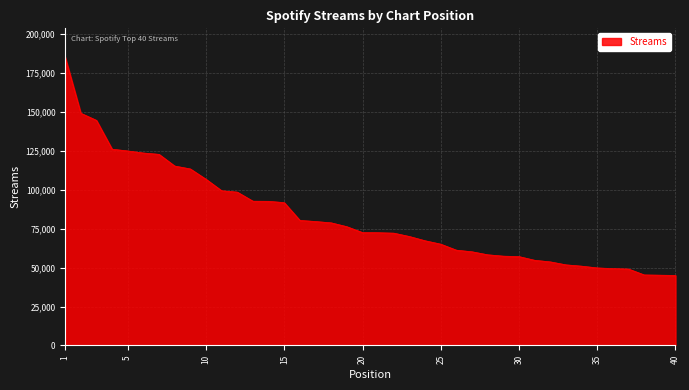

What is the difference between the maximum and minimum values?

140019